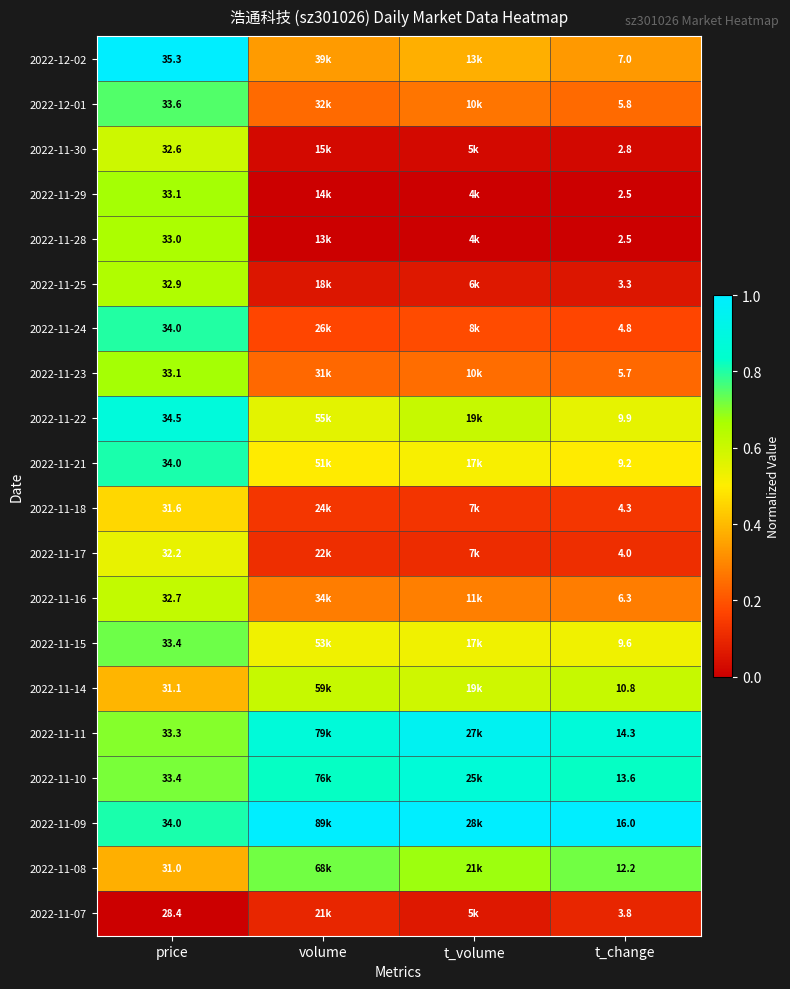

Is the value of 2022-11-16 at t_change greater than the value of 2022-11-17 at price?

No